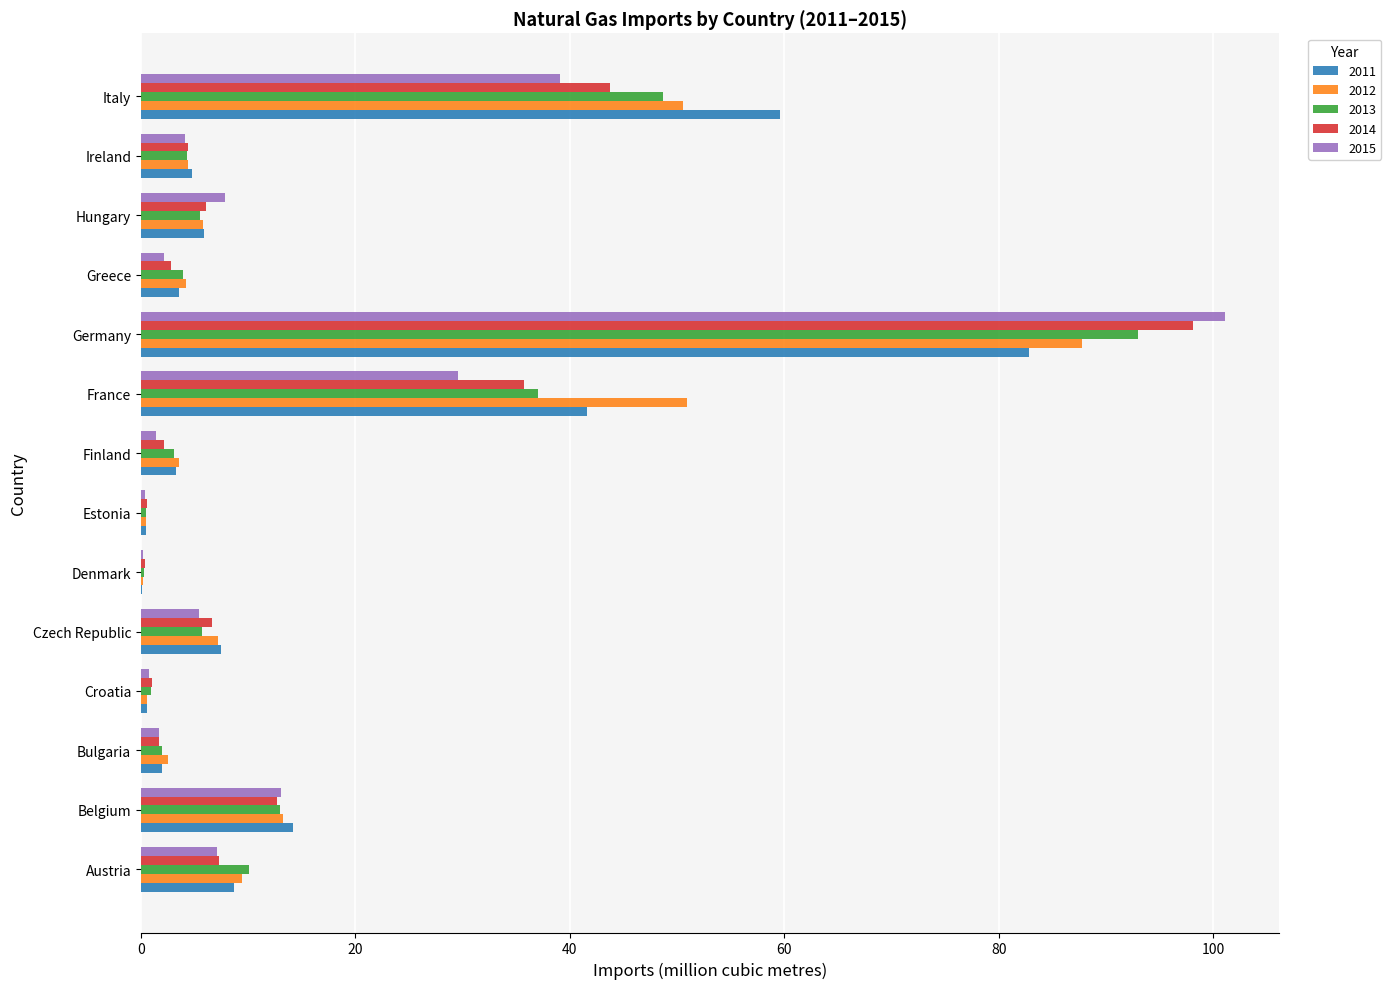

Is it true that 2011 equals 8.7 at Austria?

True